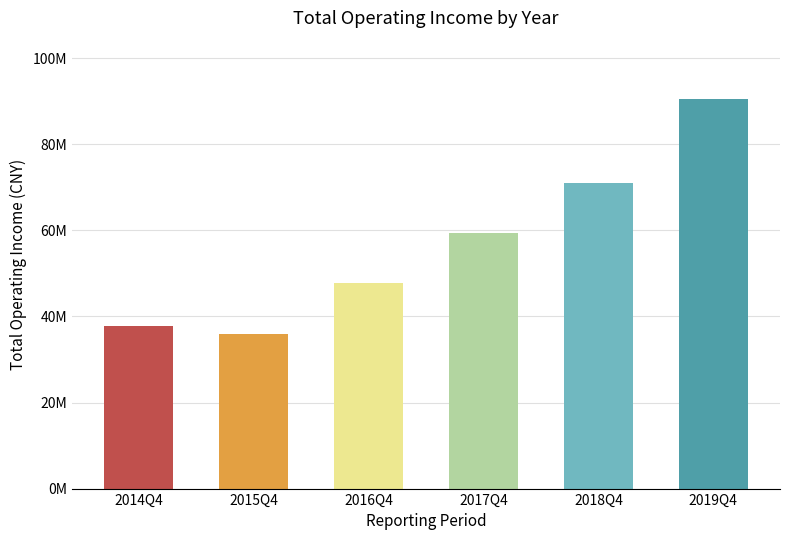

Are the bars horizontal?

No